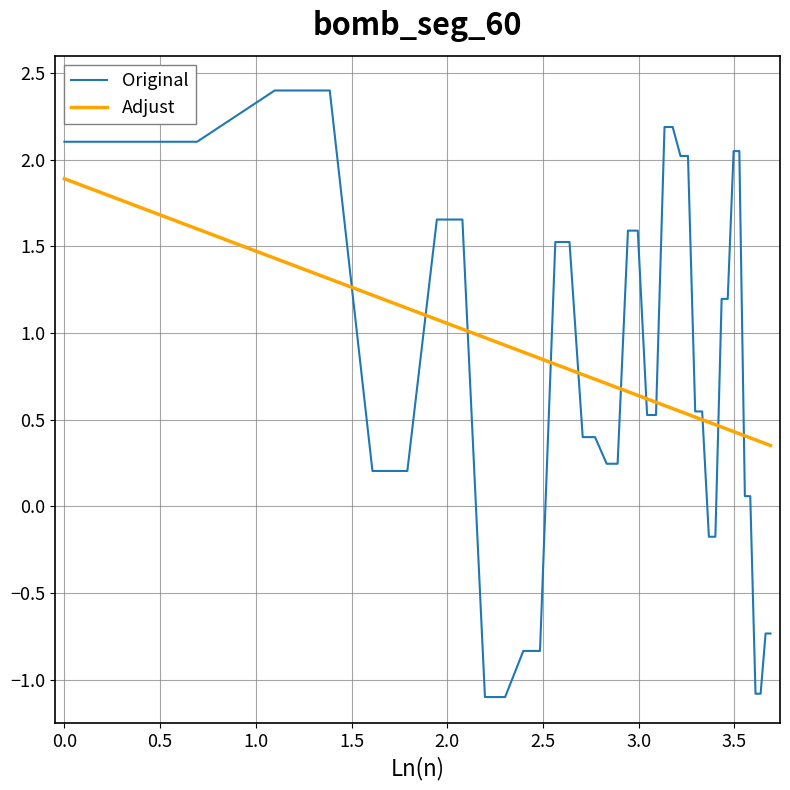

How many intersections are there between Adjust and Original?

11